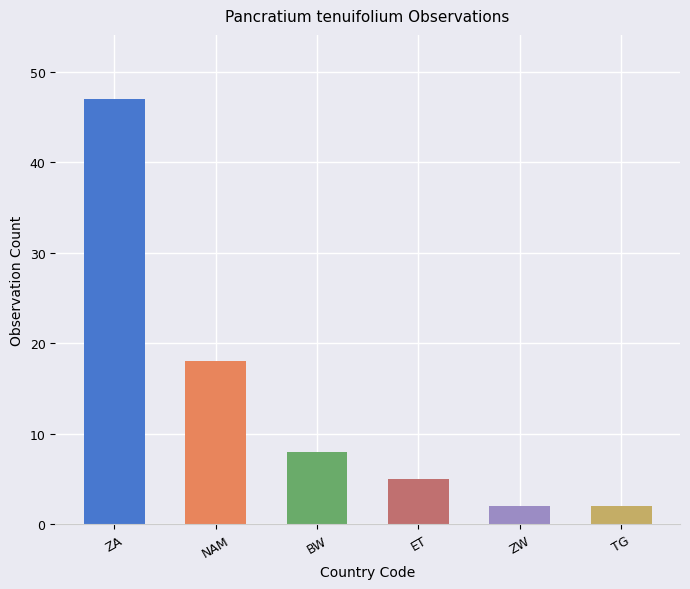

At which label is the value closest to 24?

NAM